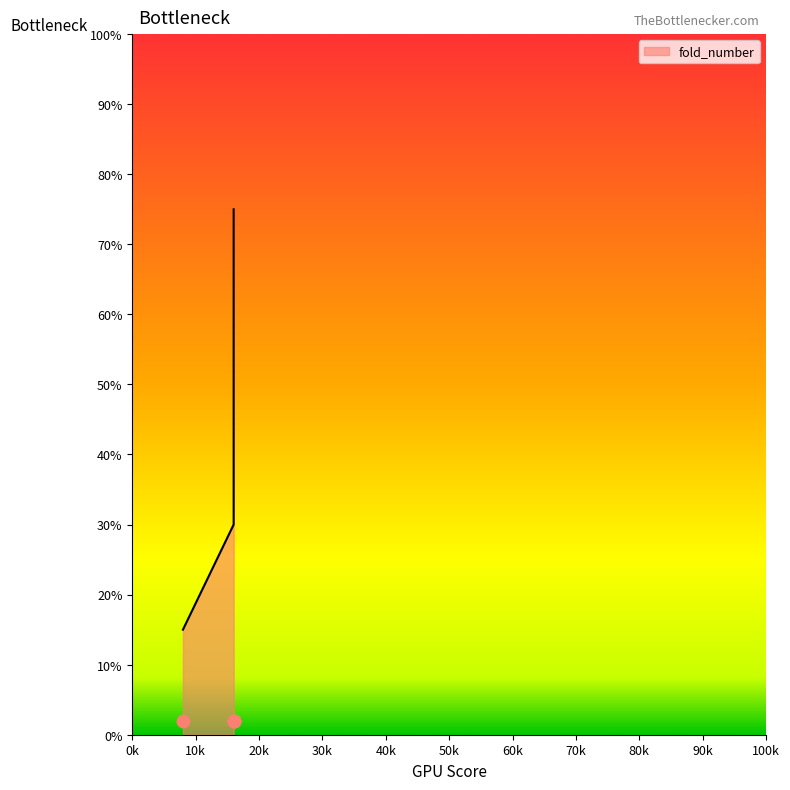

Which has a higher value, 8 or 16?

16